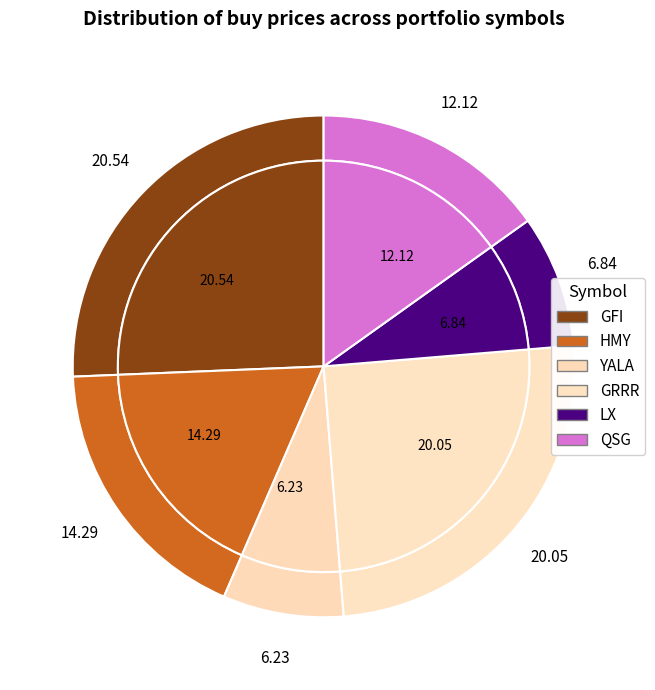

How many slices are in this pie chart?

6